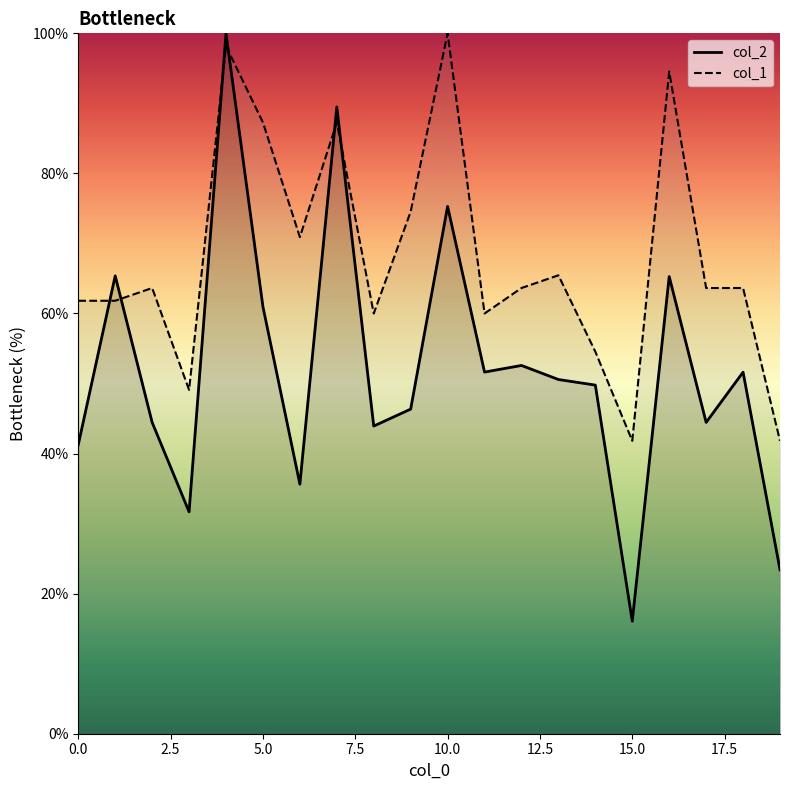

Is the value of col_2 at 12 greater than the value of col_1 at 16?

No